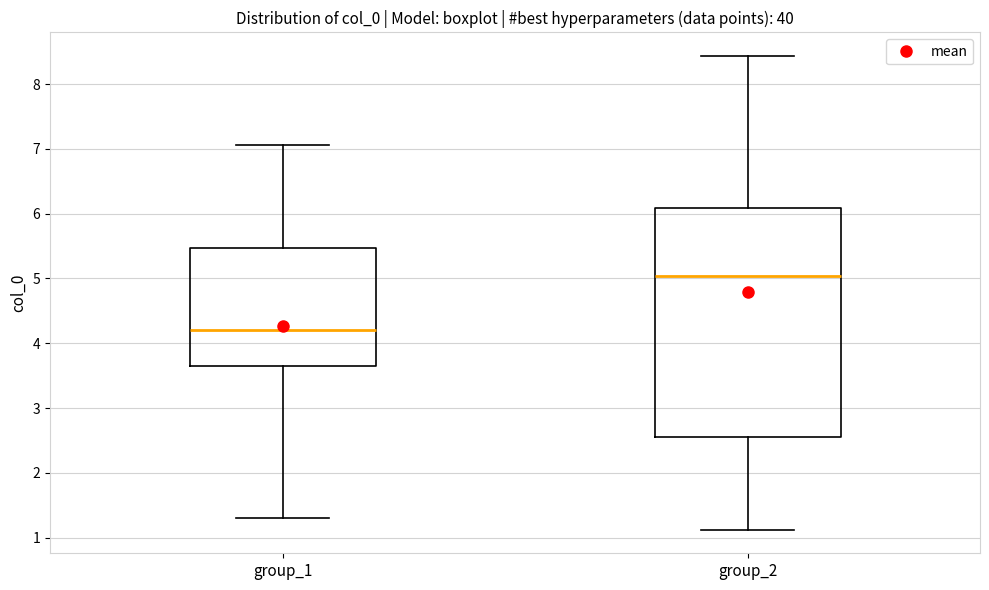

Reading left to right, read every box against the y-axis: the position of its median line, the range the box covers, and the ends of its whiskers. The values are not printed on the chart, so give them approximately, as read against the axis.

group_1: median 4.2, box 3.7 to 5.5, whiskers 1.3 to 7.1
group_2: median 5.0, box 2.5 to 6.1, whiskers 1.1 to 8.4